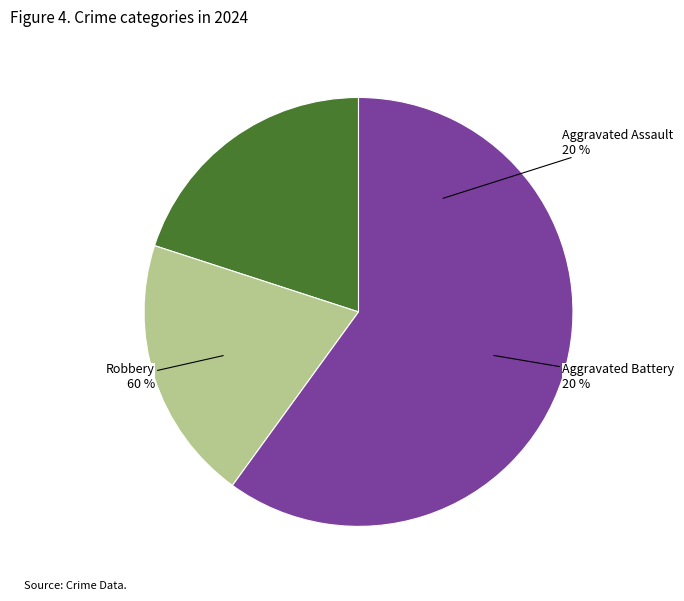

Which category has the biggest portion of the pie?

Robbery